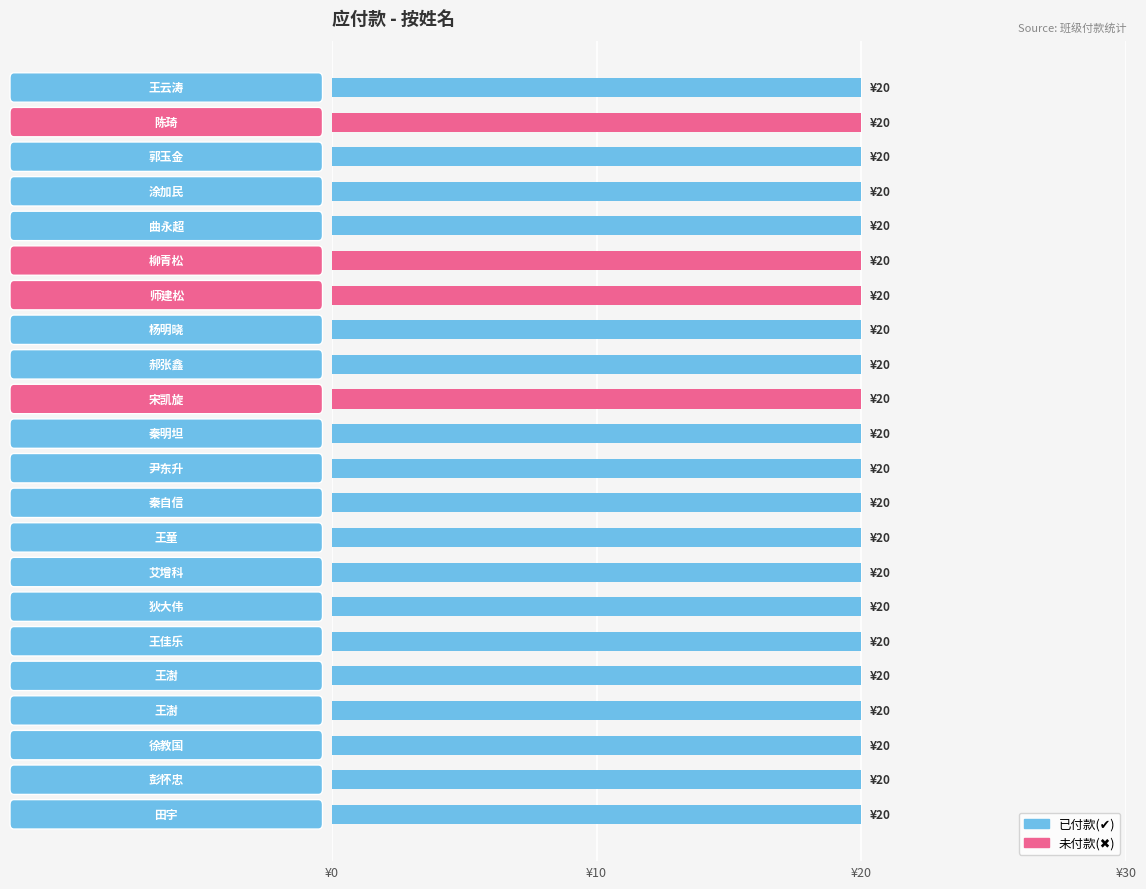

At 18, list the series in order from smallest to largest.

未付款, 已付款